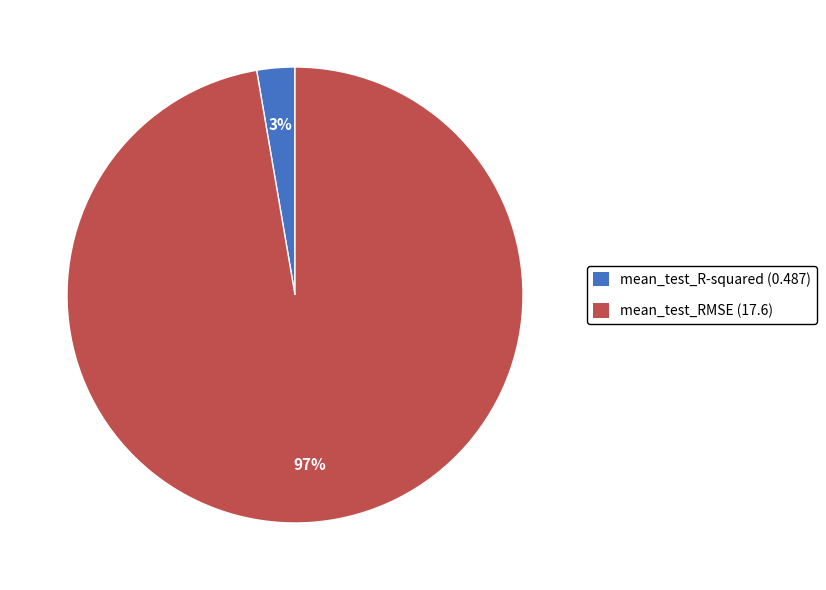

Combined, do mean_test_RMSE (17.6) and mean_test_R-squared (0.487) account for over 50%?

Yes